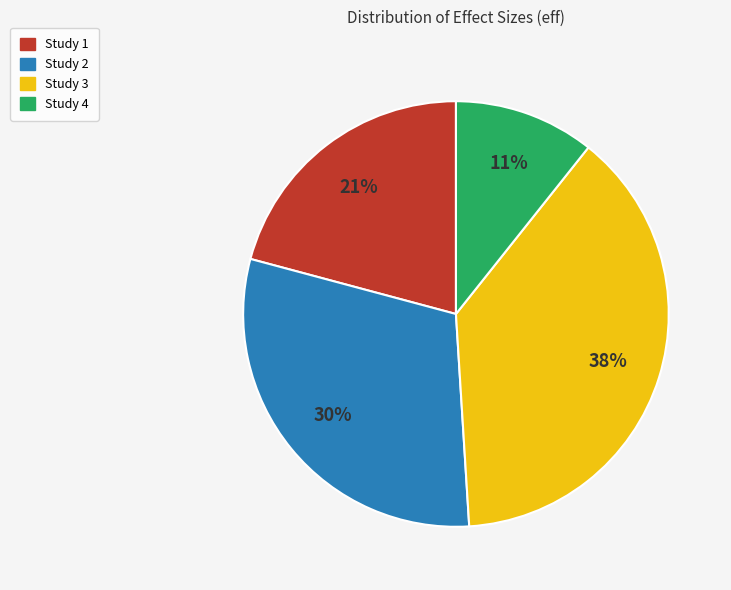

To the nearest percent, what is the average slice percentage?

25%